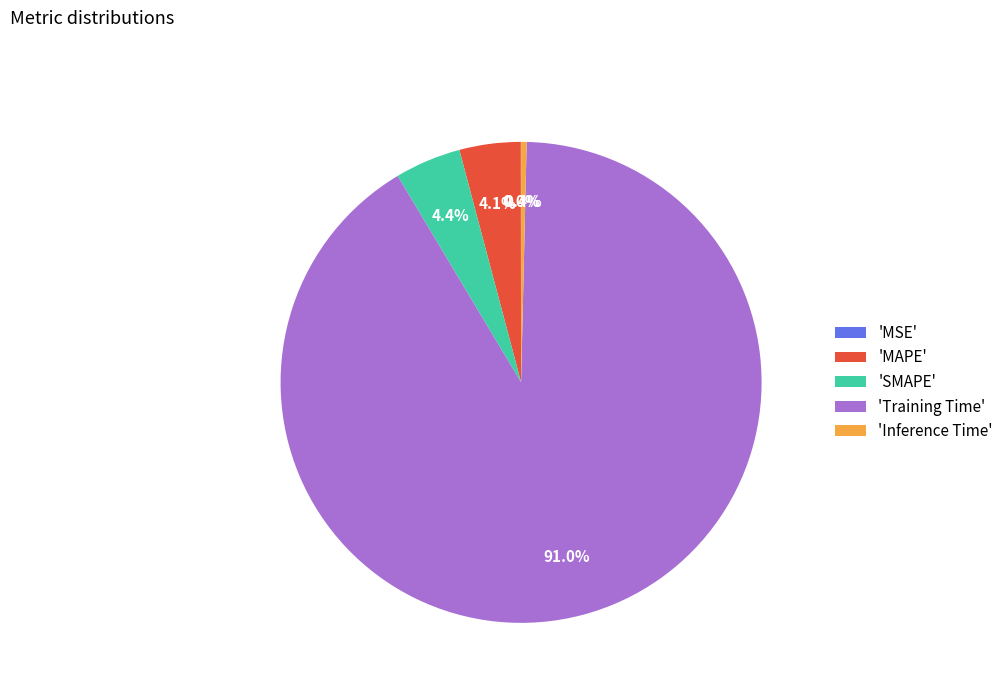

Do 'Inference Time' and 'SMAPE' together represent more than half of the pie?

No